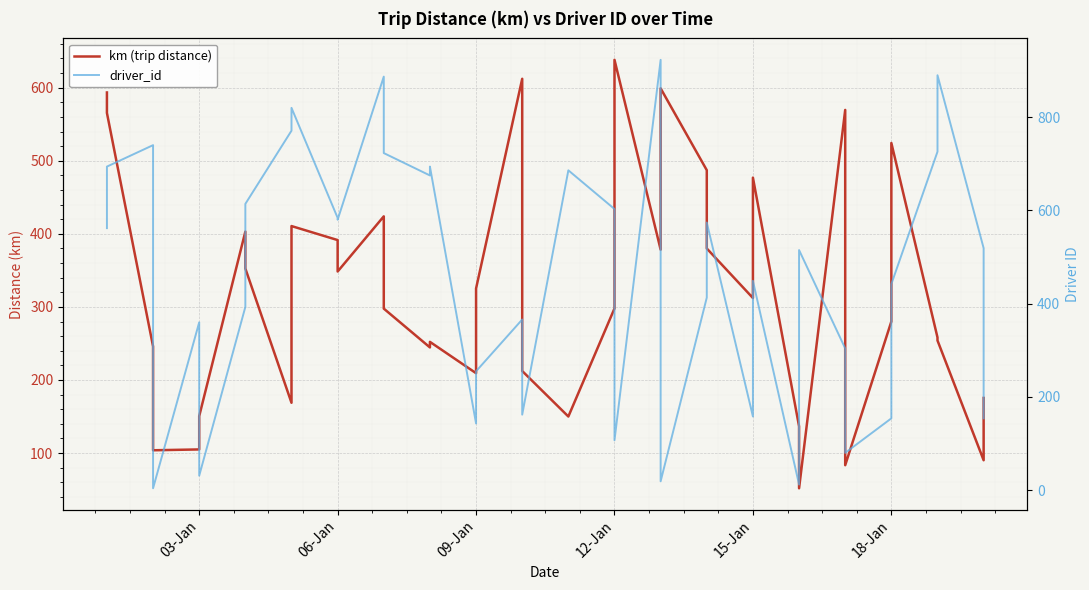

Is the value of km (trip distance) at 36 greater than the value of driver_id at 10?

No